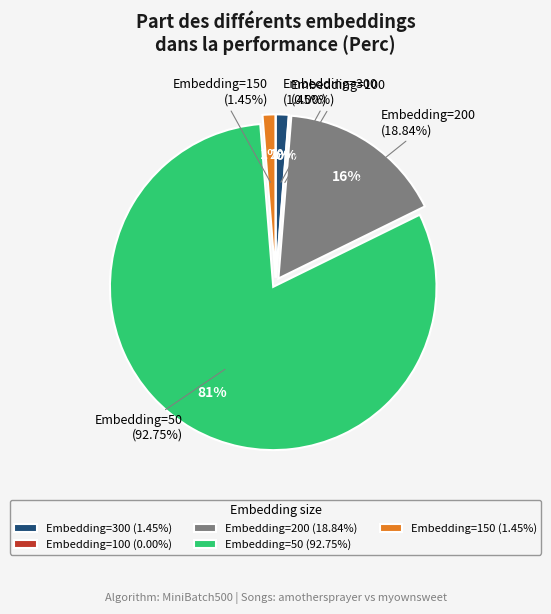

What is the smallest slice in the pie chart?

Embedding=100 (0.0%)